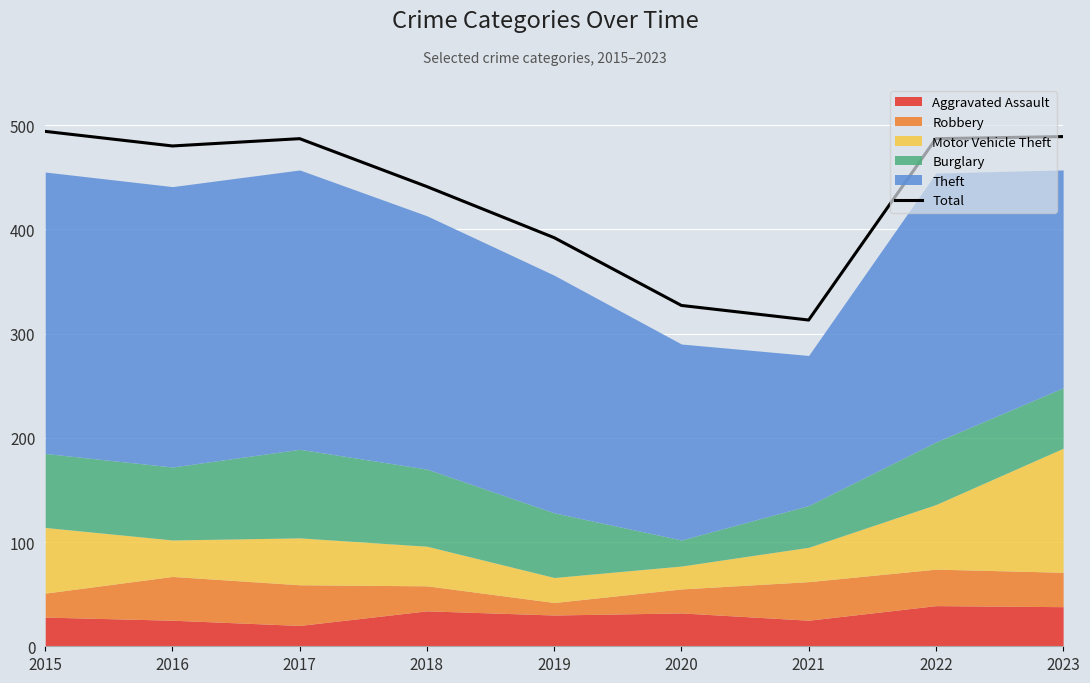

What is the smallest value displayed?

313